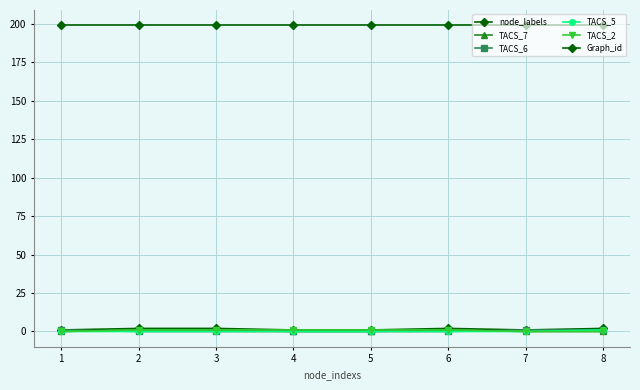

Between which two adjacent categories do TACS_6 and TACS_7 first intersect?

1 and 2